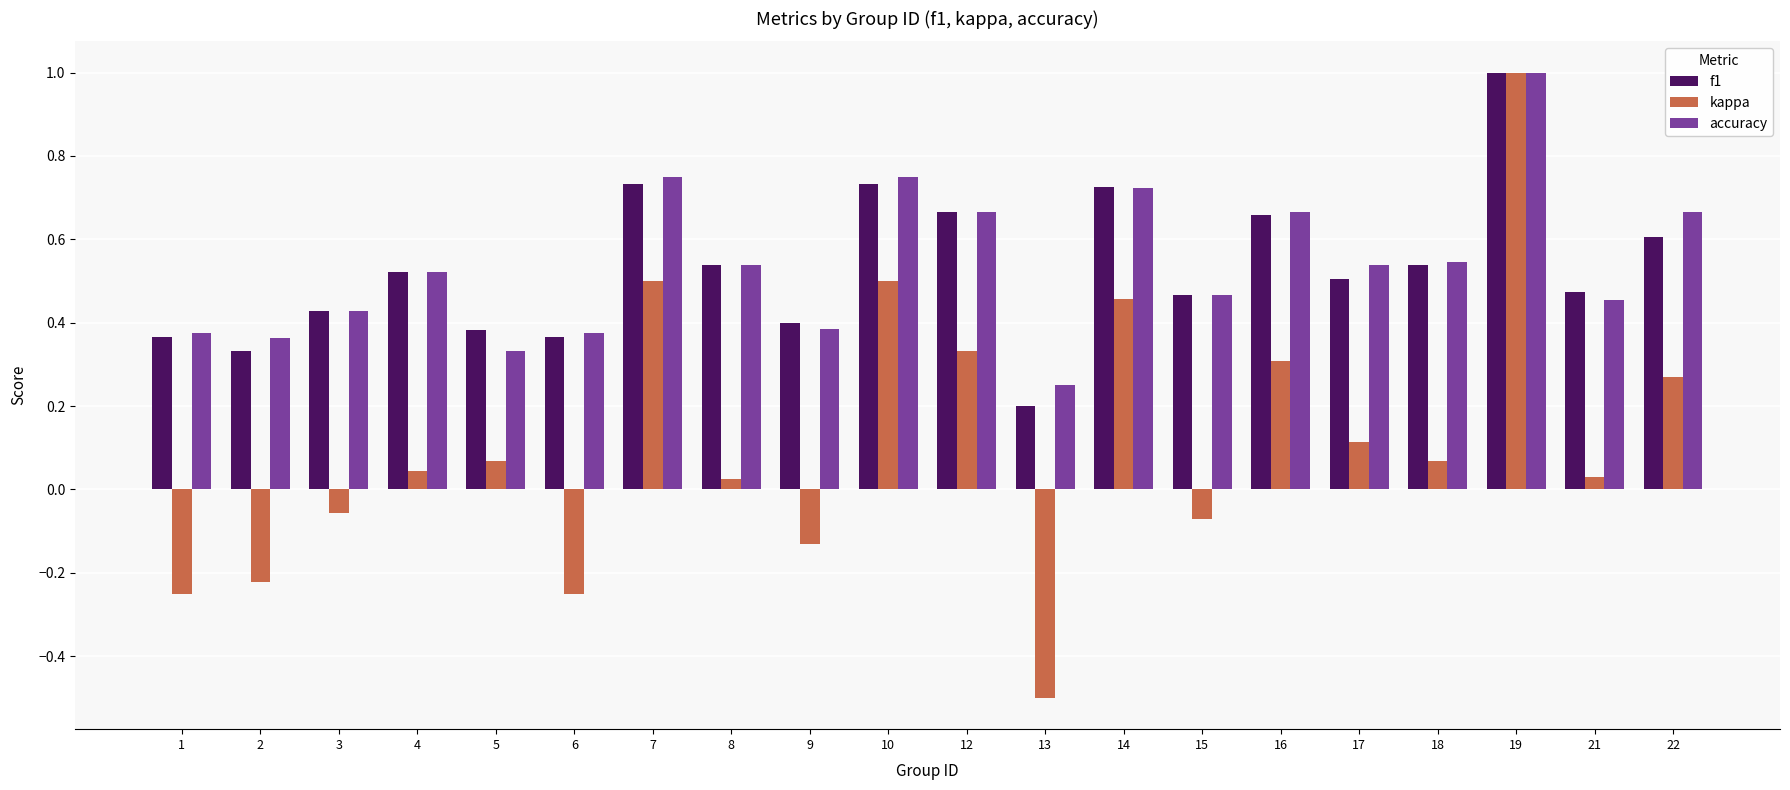

Which series has the widest spread of values?

kappa